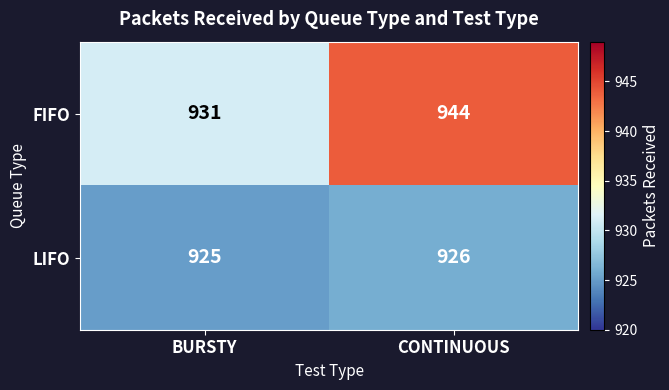

Reading left to right, extract all data points from this chart.

FIFO: BURSTY=931	CONTINUOUS=944
LIFO: BURSTY=925	CONTINUOUS=926